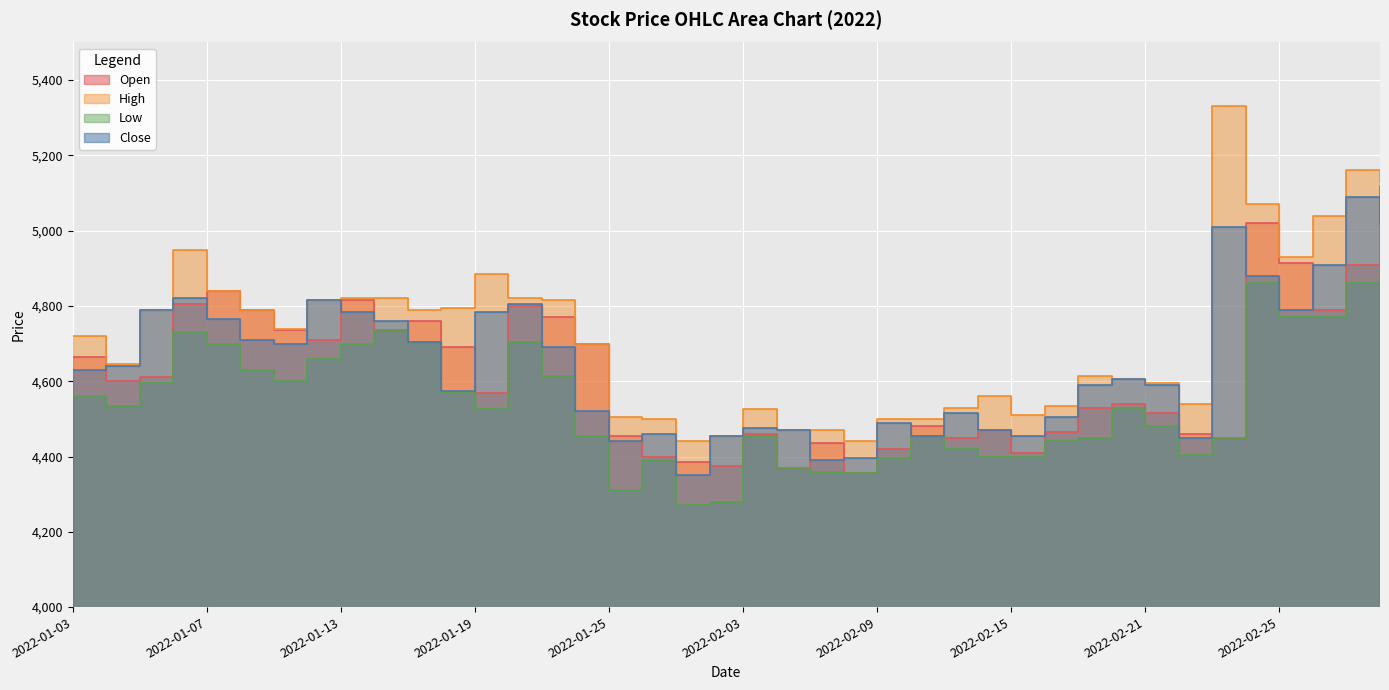

What is the label of the 28th point from the left?

2022-02-14